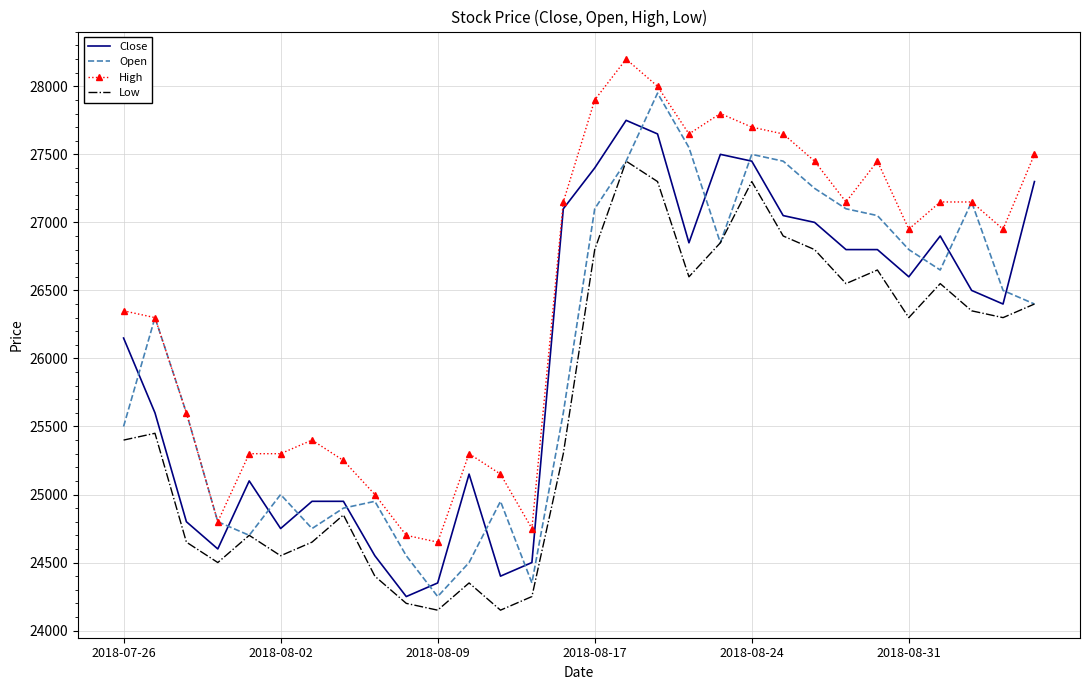

List the series in order of their peak value, lowest first.

Low, Close, Open, High